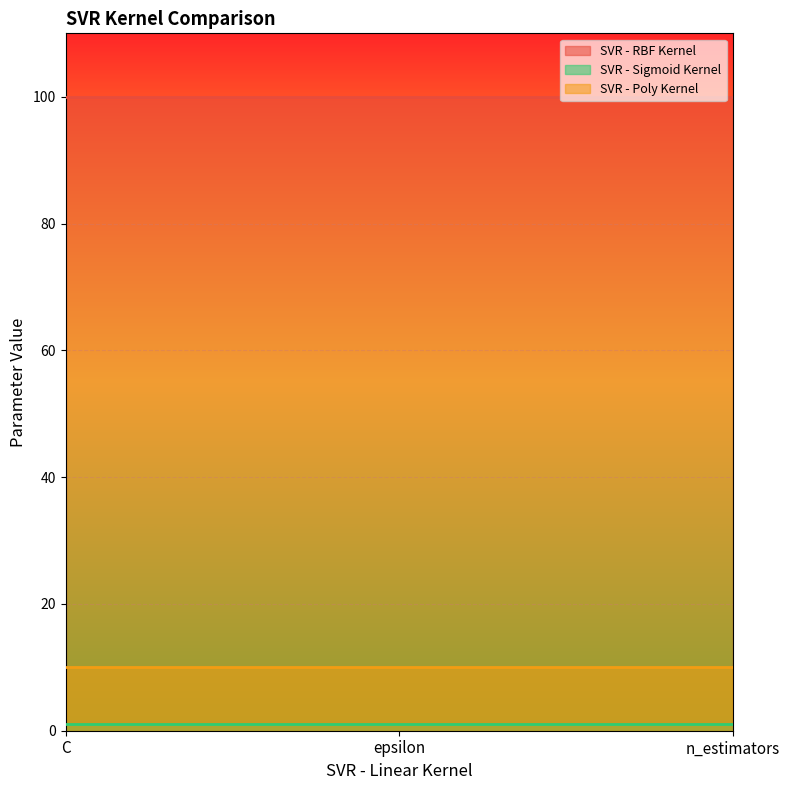

Reading left to right, transcribe all the data shown in this chart.

SVR - RBF Kernel: C=100	epsilon=100	n_estimators=100
SVR - Sigmoid Kernel: C=1	epsilon=1	n_estimators=1
SVR - Poly Kernel: C=10	epsilon=10	n_estimators=10